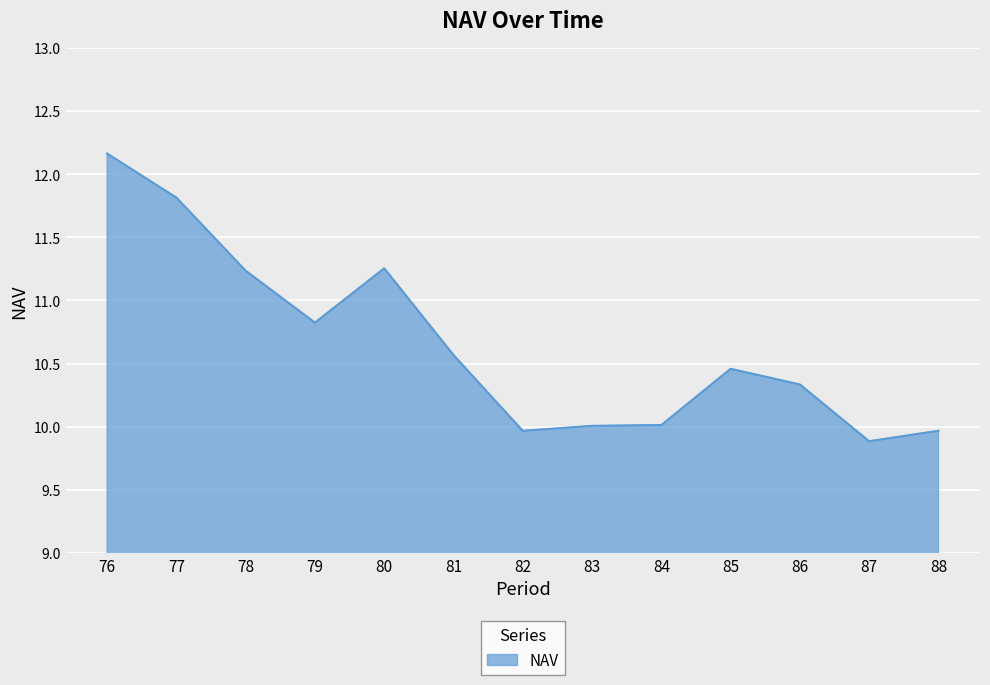

The chart shows a value of 10.3 at 86. True or false?

True